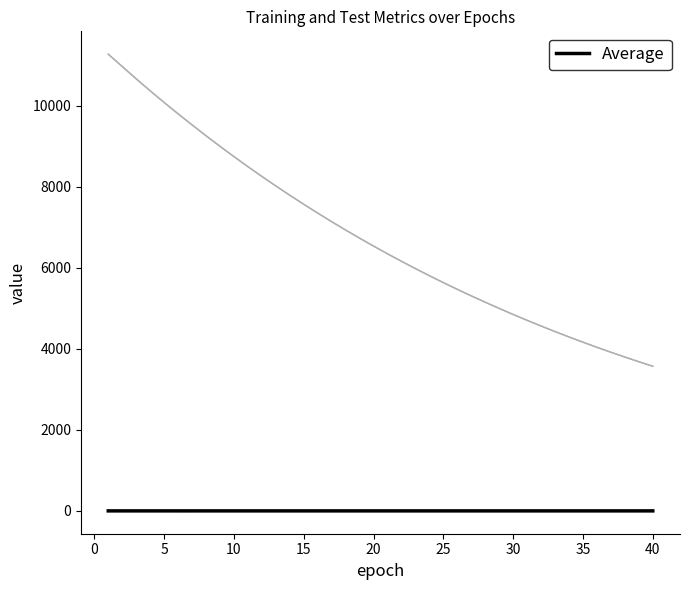

How many lines are shown in the chart?

5